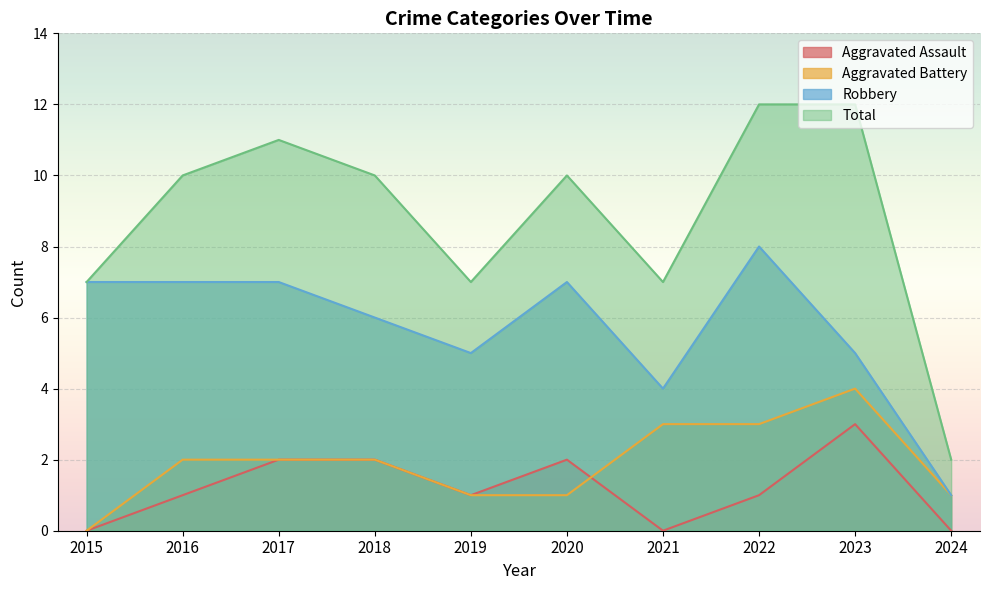

After their last crossing, which series has the higher values: Aggravated Battery or Aggravated Assault?

Aggravated Battery